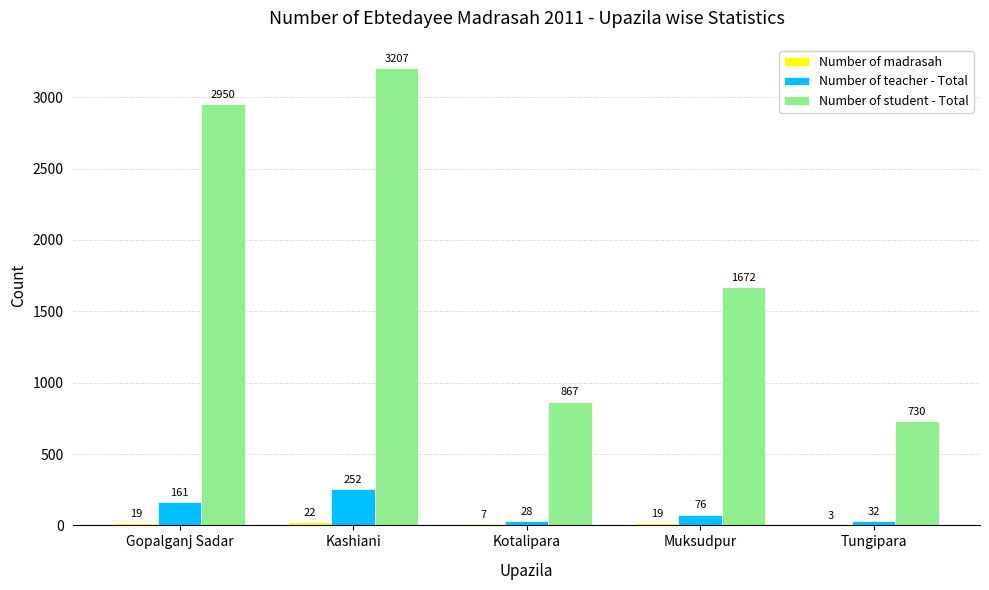

The value of Number of student - Total at Tungipara is 730. True or false?

True